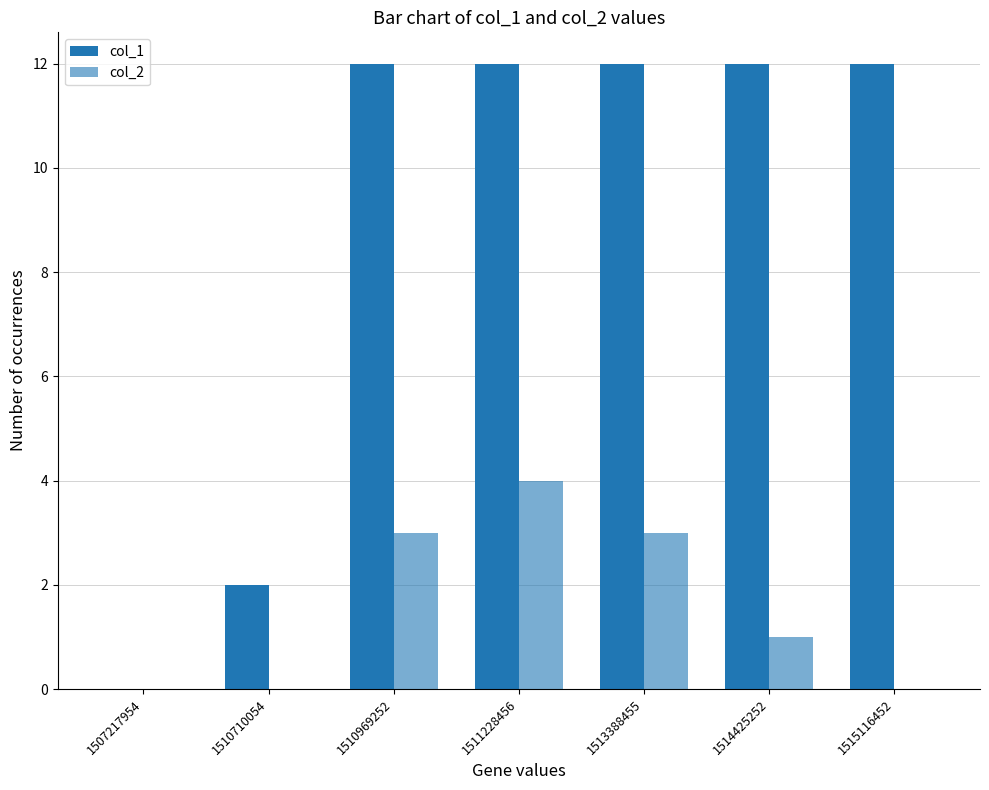

At which label is col_2 closest to 2?

1510969252